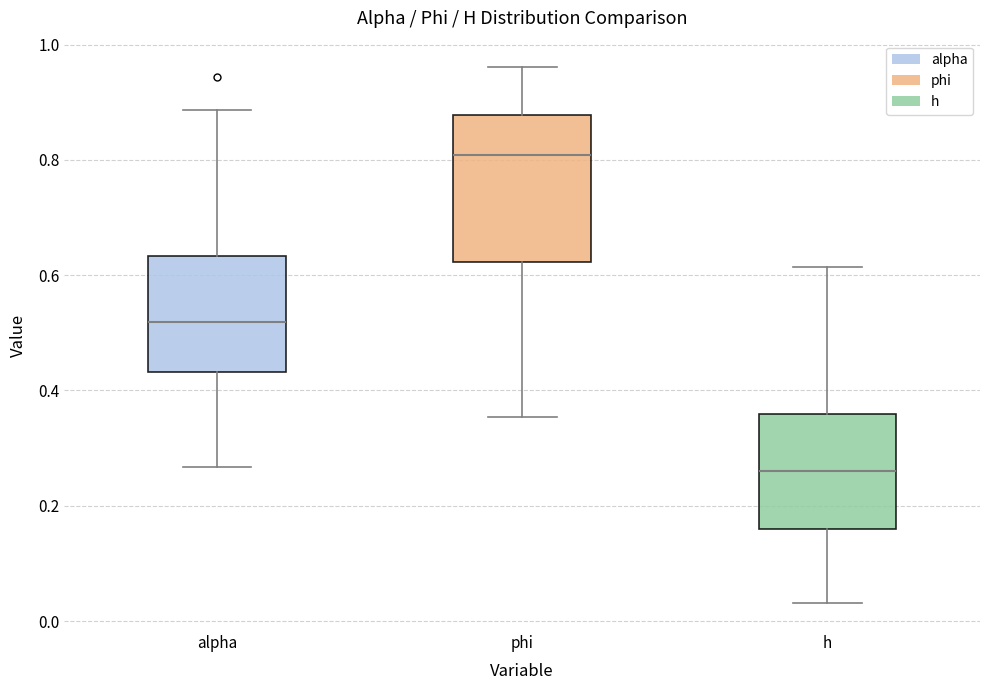

Reading left to right, transcribe this box plot: for each box, give where its median line is, the range the box spans, and where its two whiskers end, as read against the y-axis. The values are not printed on the chart, so give them approximately, as read against the axis.

alpha: median 0.52, box 0.44 to 0.64, whiskers 0.26 to 0.88
phi: median 0.80, box 0.62 to 0.88, whiskers 0.36 to 0.96
h: median 0.26, box 0.16 to 0.36, whiskers 0.04 to 0.62